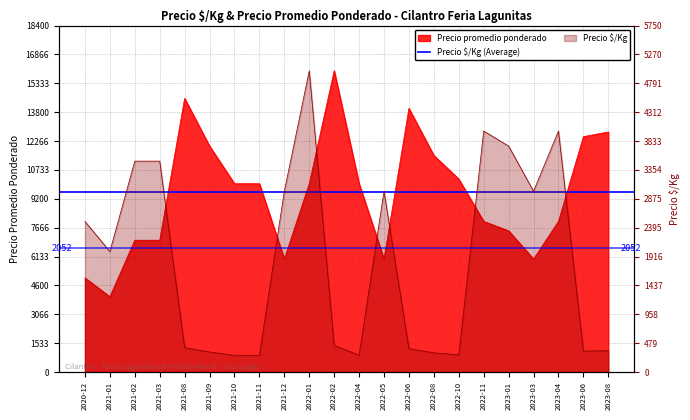

What is the difference between the Precio promedio ponderado values at 2022-08 and 2021-03?

4500